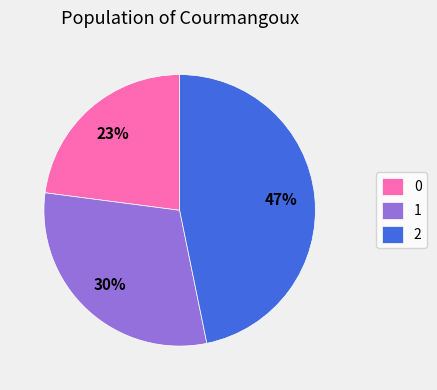

Rank the categories by value from highest to lowest.

2, 1, 0